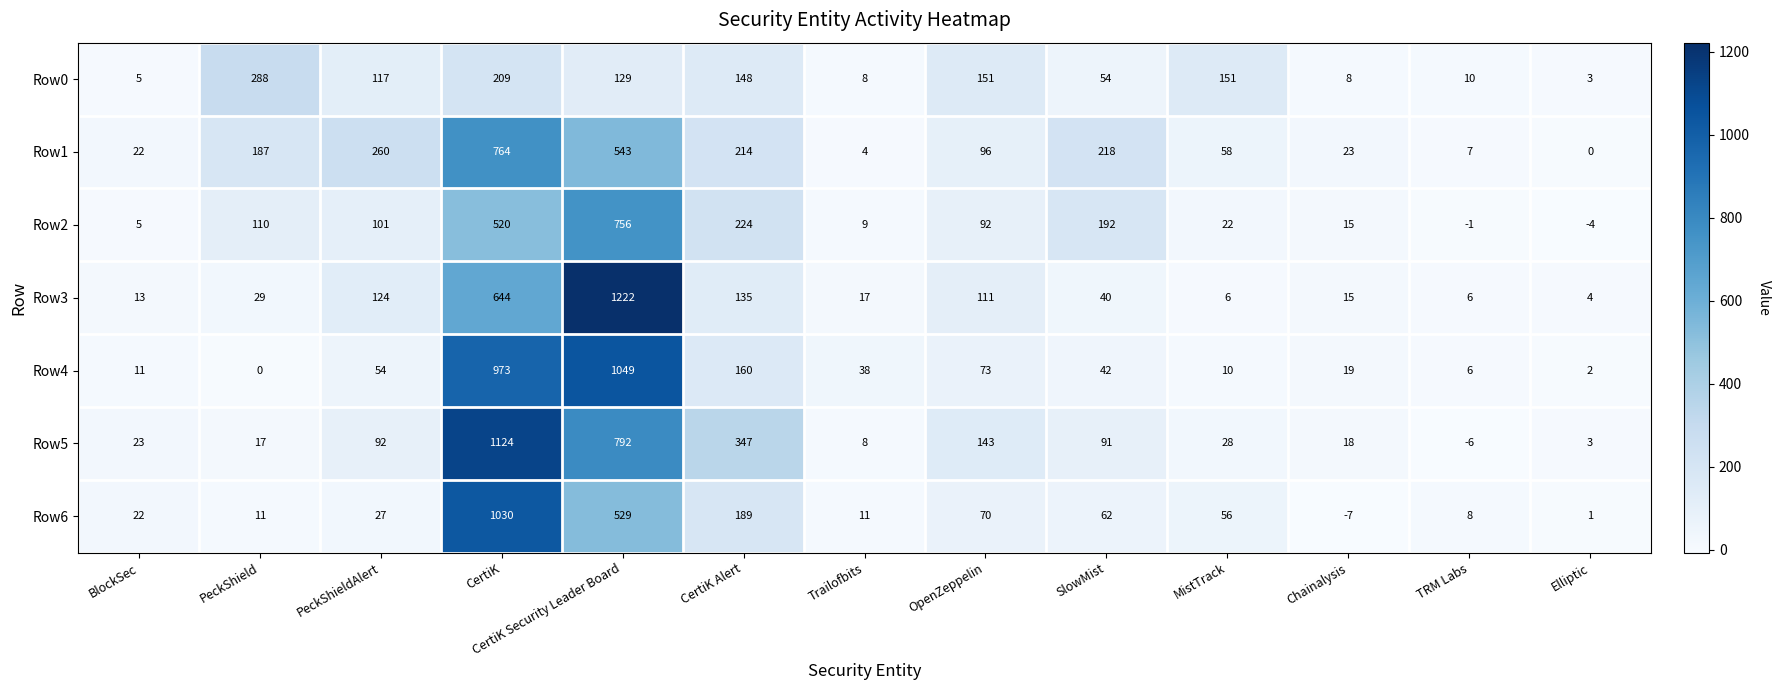

What is the average value of the Row2 series?

157